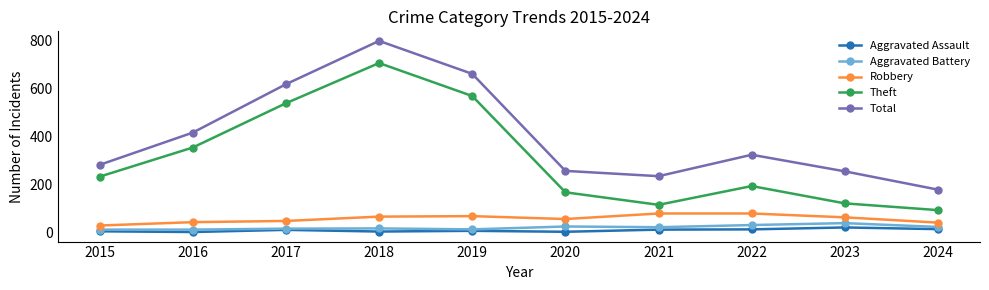

Count the number of data series in this chart.

5